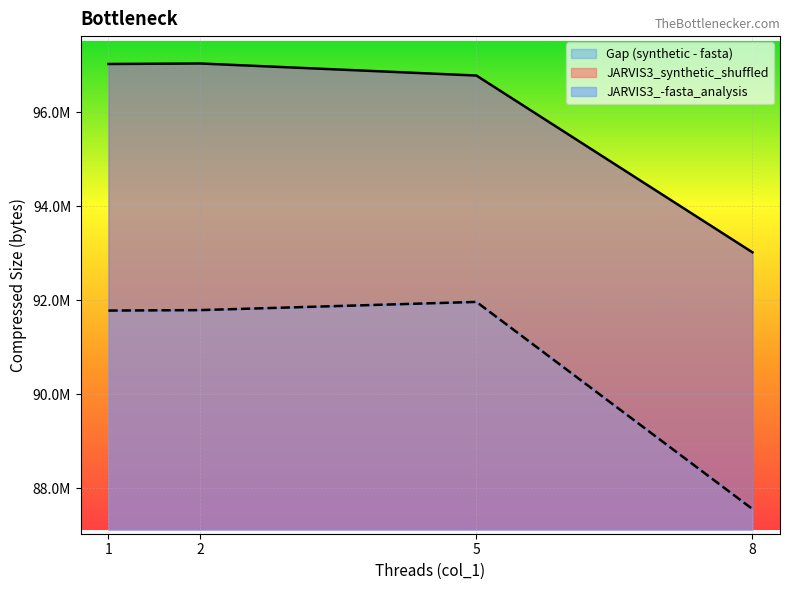

At which category does JARVIS3_synthetic_shuffled reach its first local peak?

2